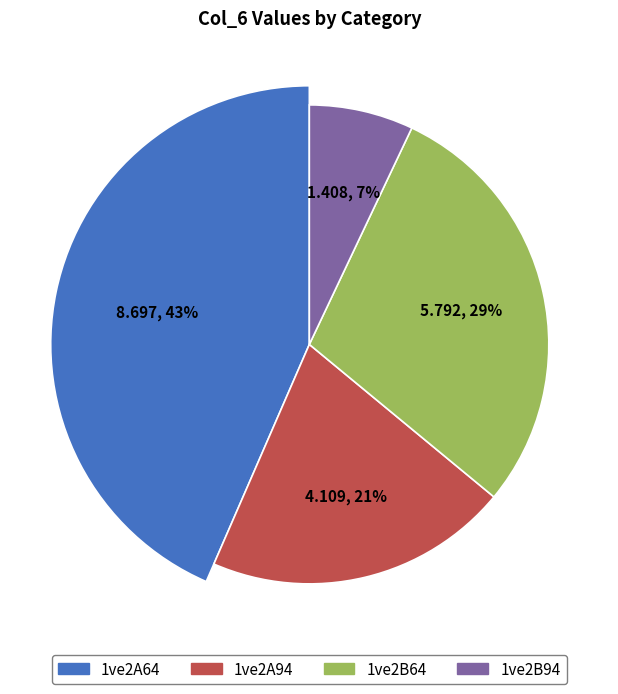

Which category has the smallest portion of the pie?

1ve2B94